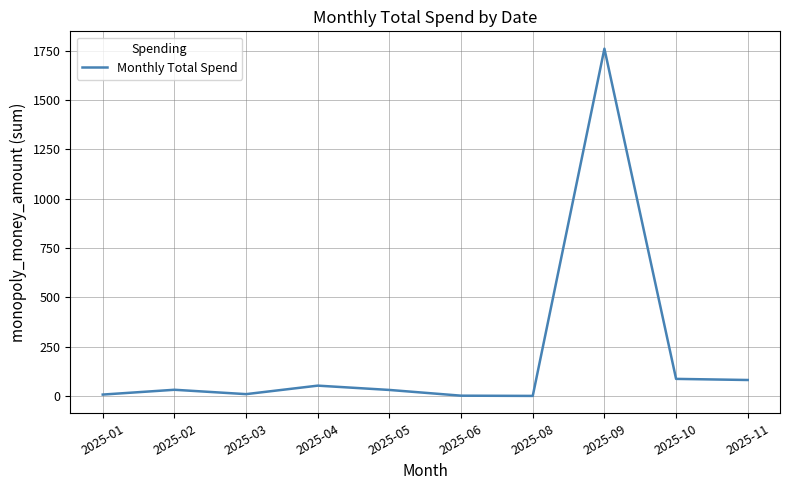

Between 2025-06 and 2025-11, which is larger?

2025-11